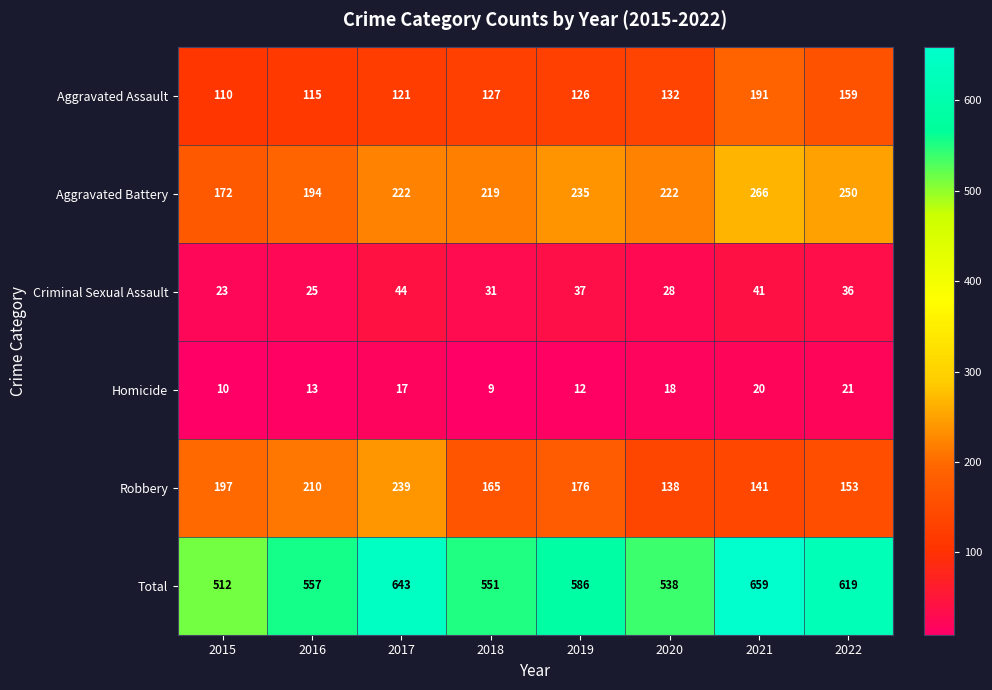

The Aggravated Assault series shows 159 at 2022. True or false?

True